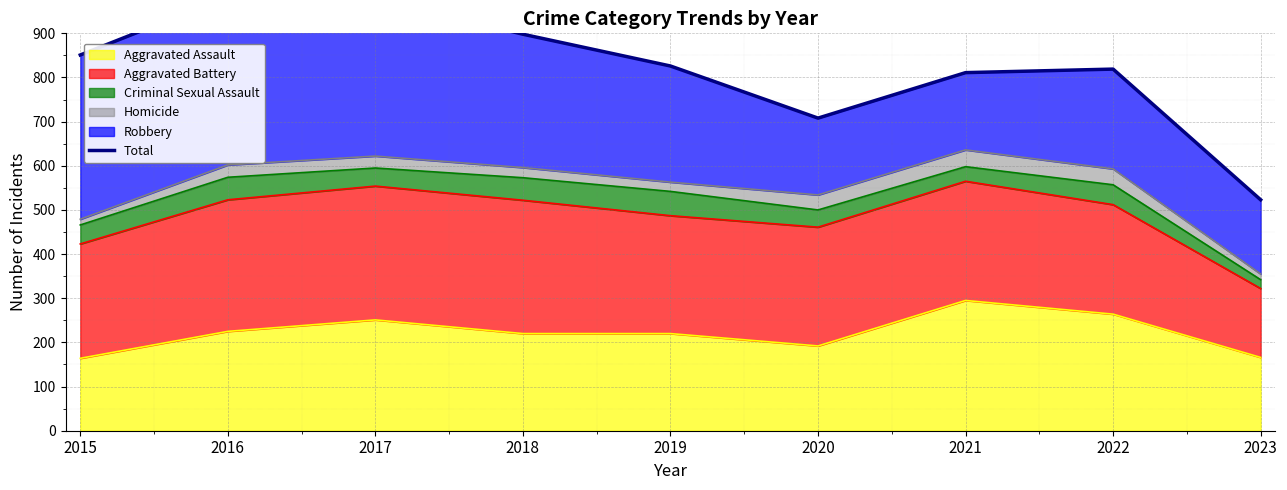

What is the minimum value shown in the chart?

523